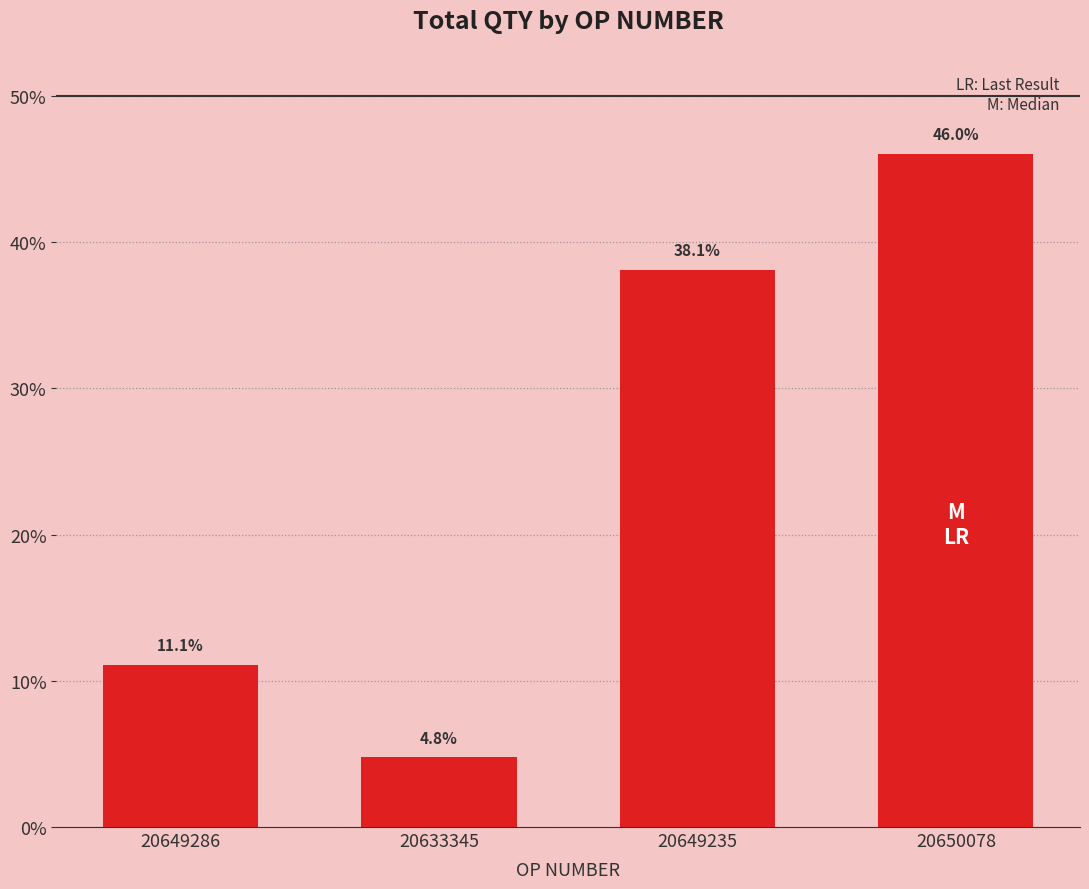

What is the label of the 3rd bar from the right?

20633345